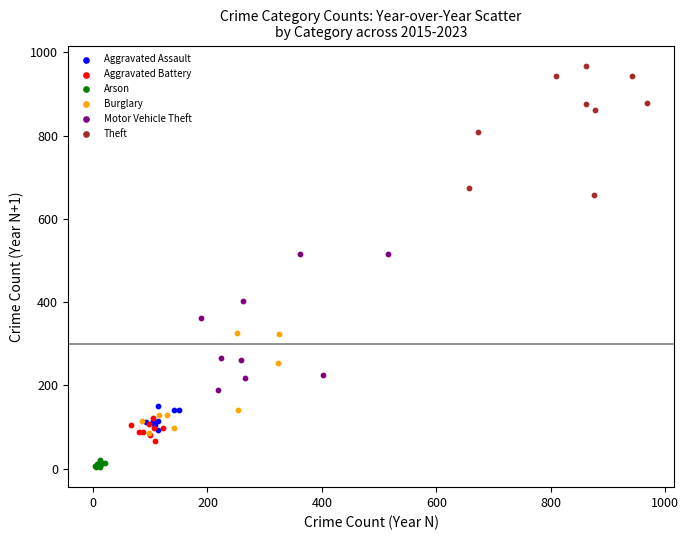

Which series contains the lowest Y value?

Arson